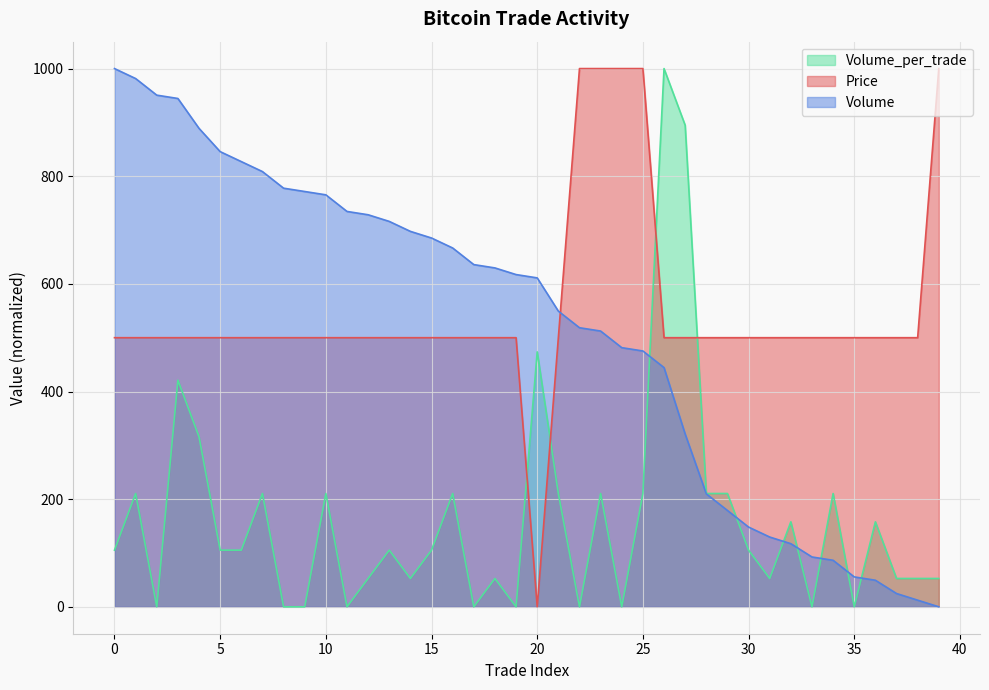

At which category does Volume_per_trade reach its first local peak?

1